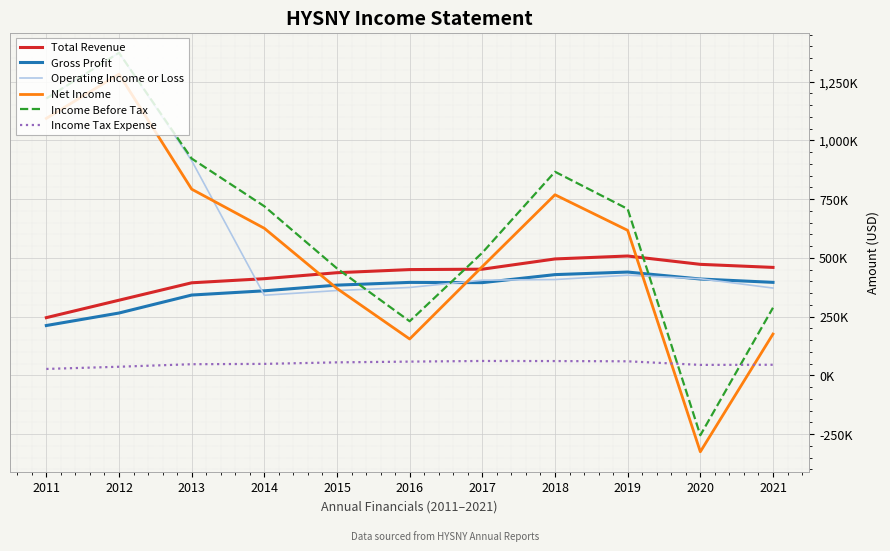

Where is the first local minimum for Income Tax Expense?

2020